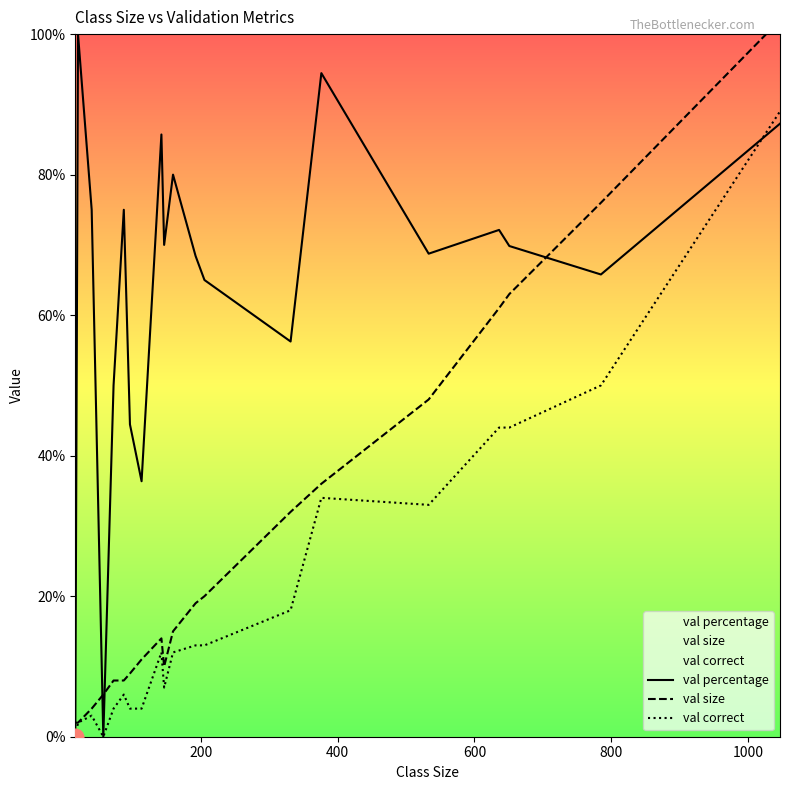

What is the highest value of the val correct series?

89.0